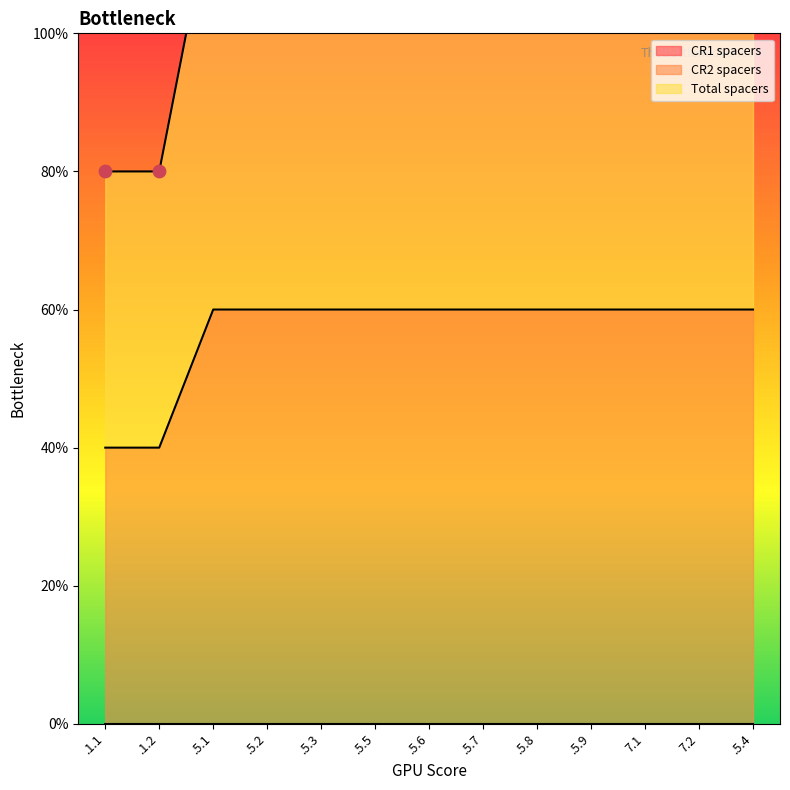

What is the total value across all series at .5.3?

6